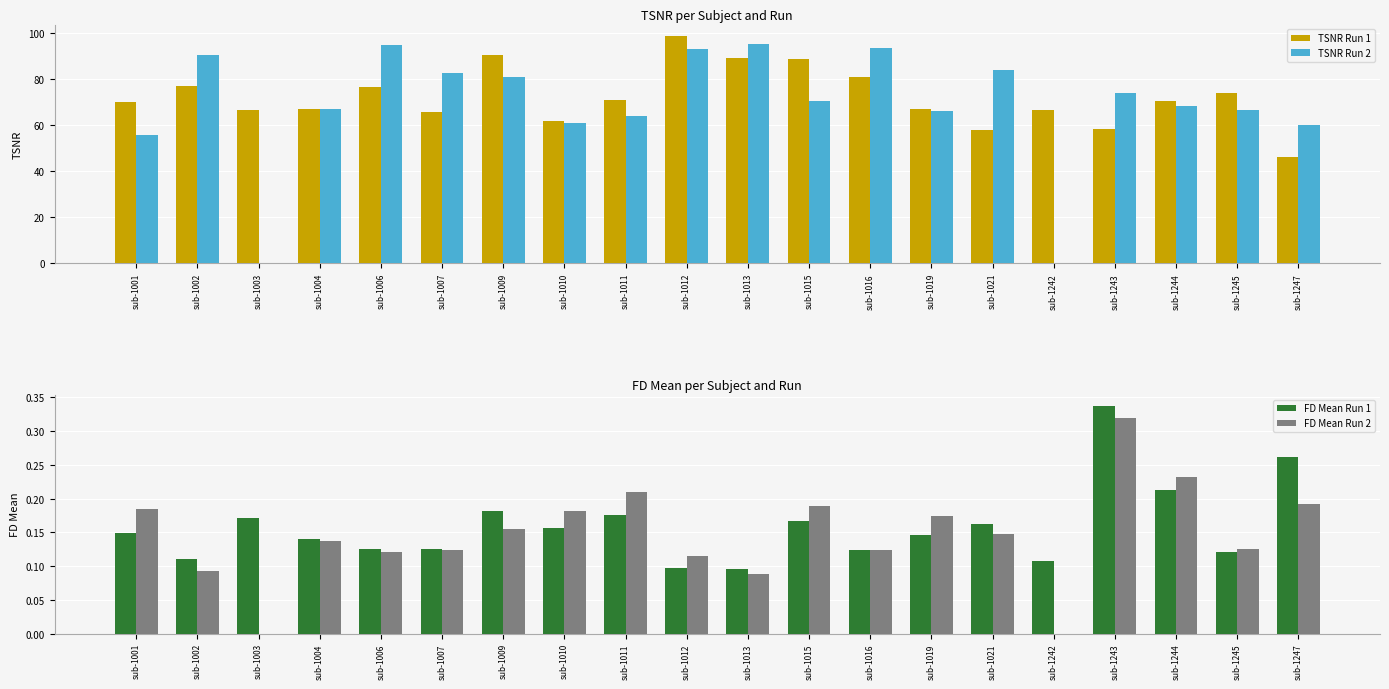

The value of TSNR Run 1 at sub-1011 is 71.1. True or false?

True